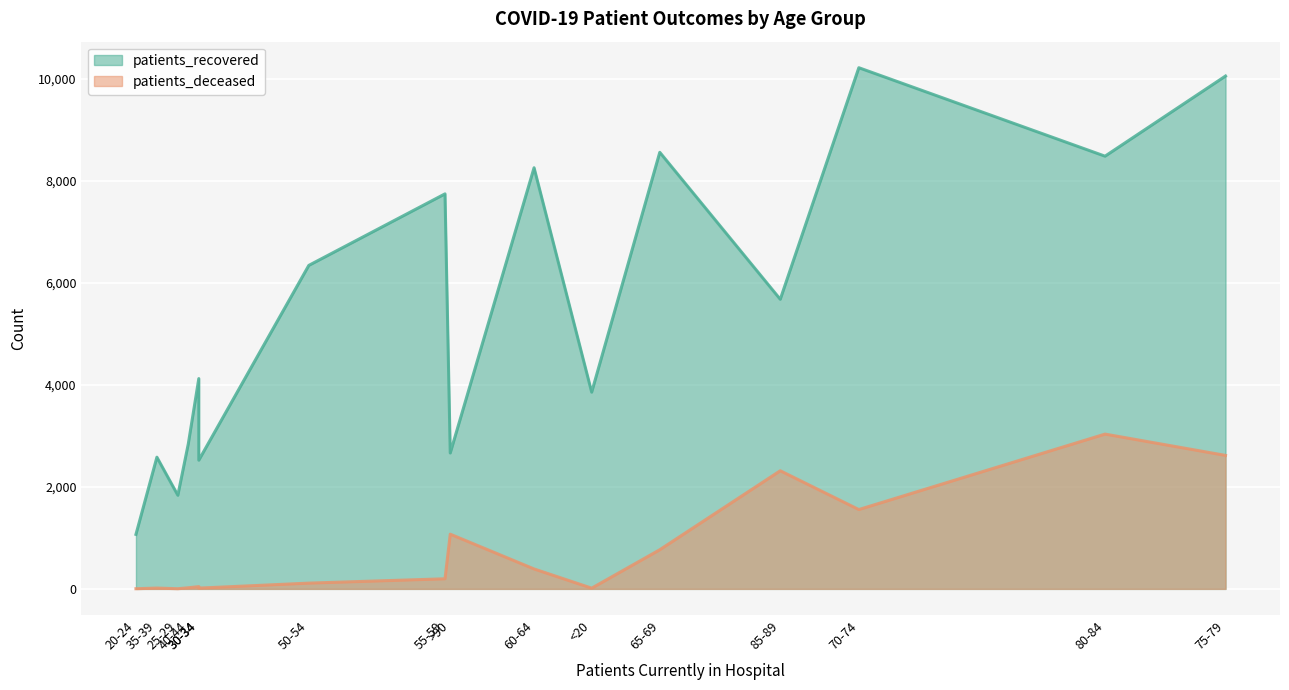

What is the spread (max minus min) of values at 75-79?

7441